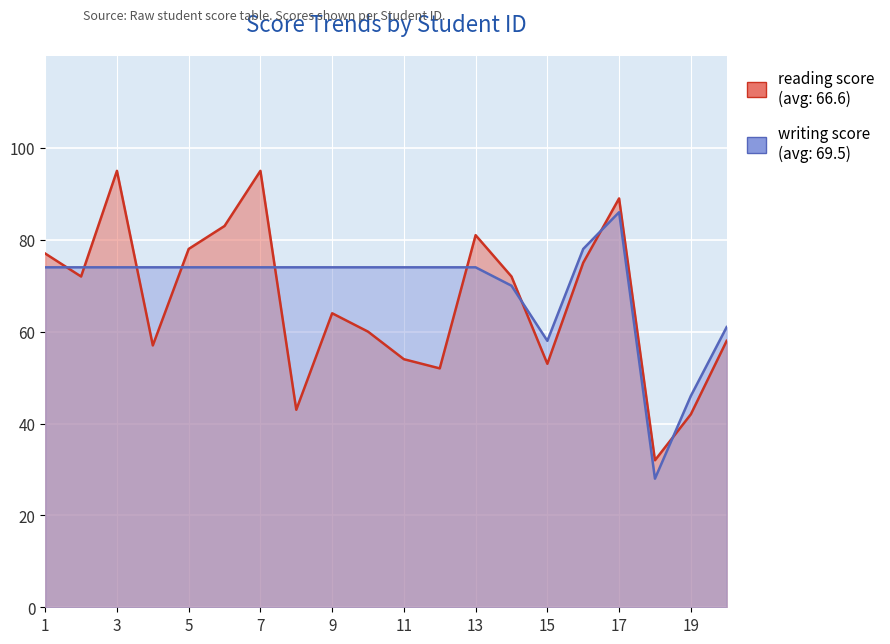

The value of reading score at 16 is 75. True or false?

True